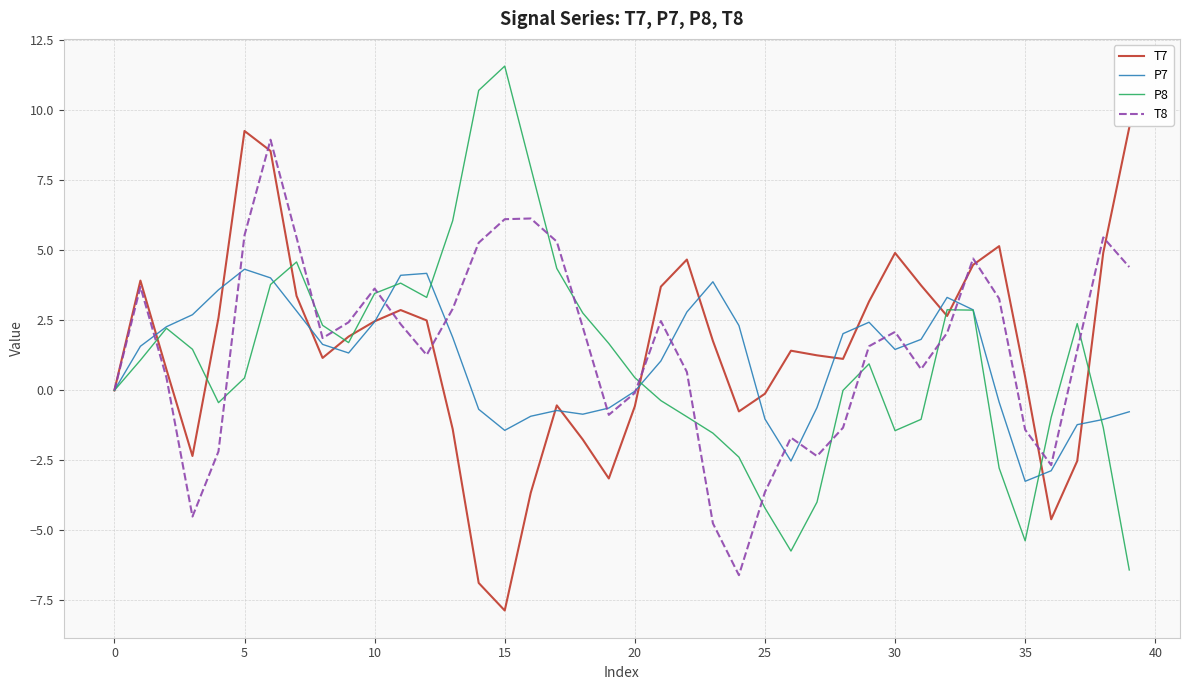

What are all the series names shown in the legend?

T7, P7, P8, T8